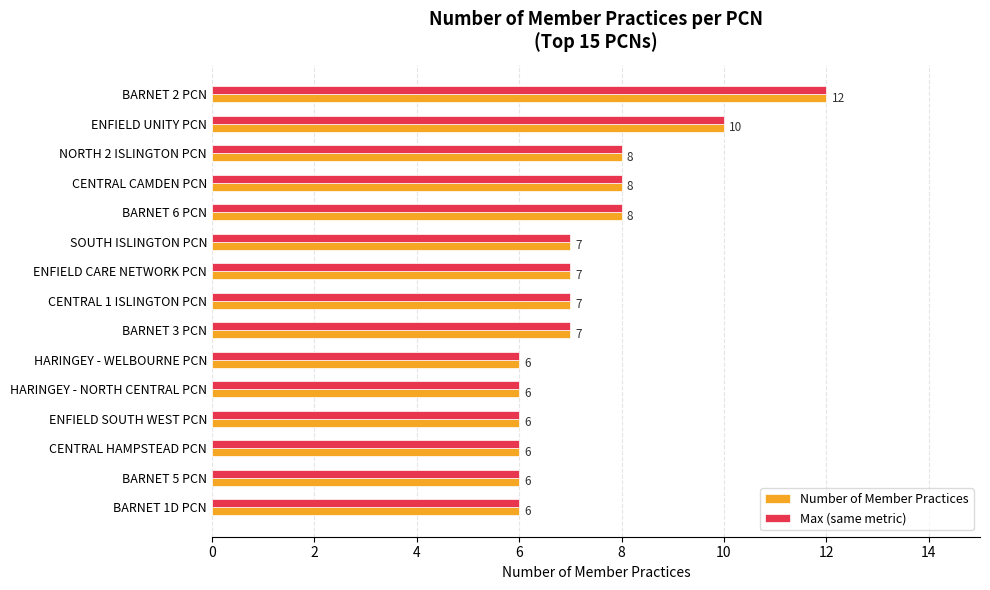

The Number of Member Practices series shows 6 at ENFIELD SOUTH WEST PCN. True or false?

True